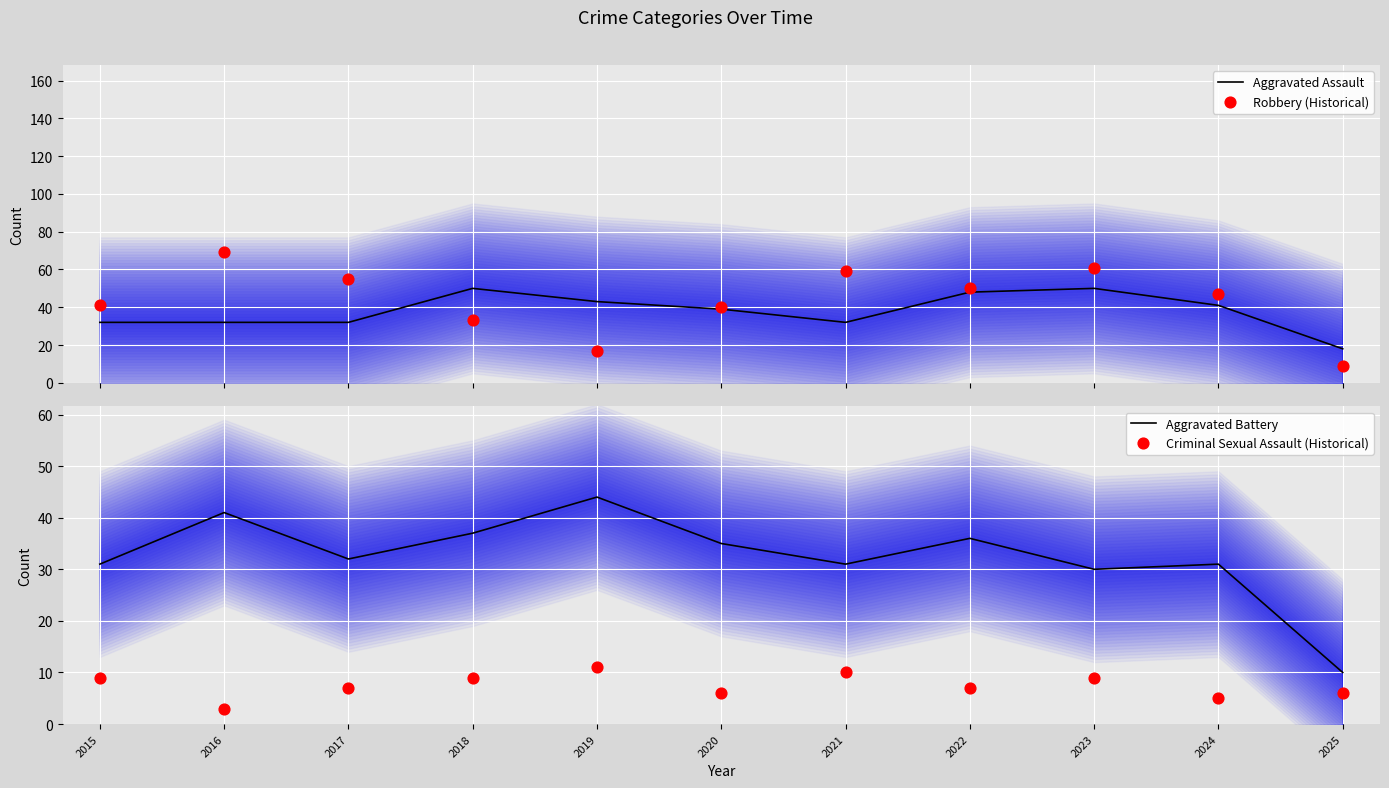

What are all the series names shown in the legend?

Aggravated Assault, Robbery (Historical), Aggravated Battery, Criminal Sexual Assault (Historical)